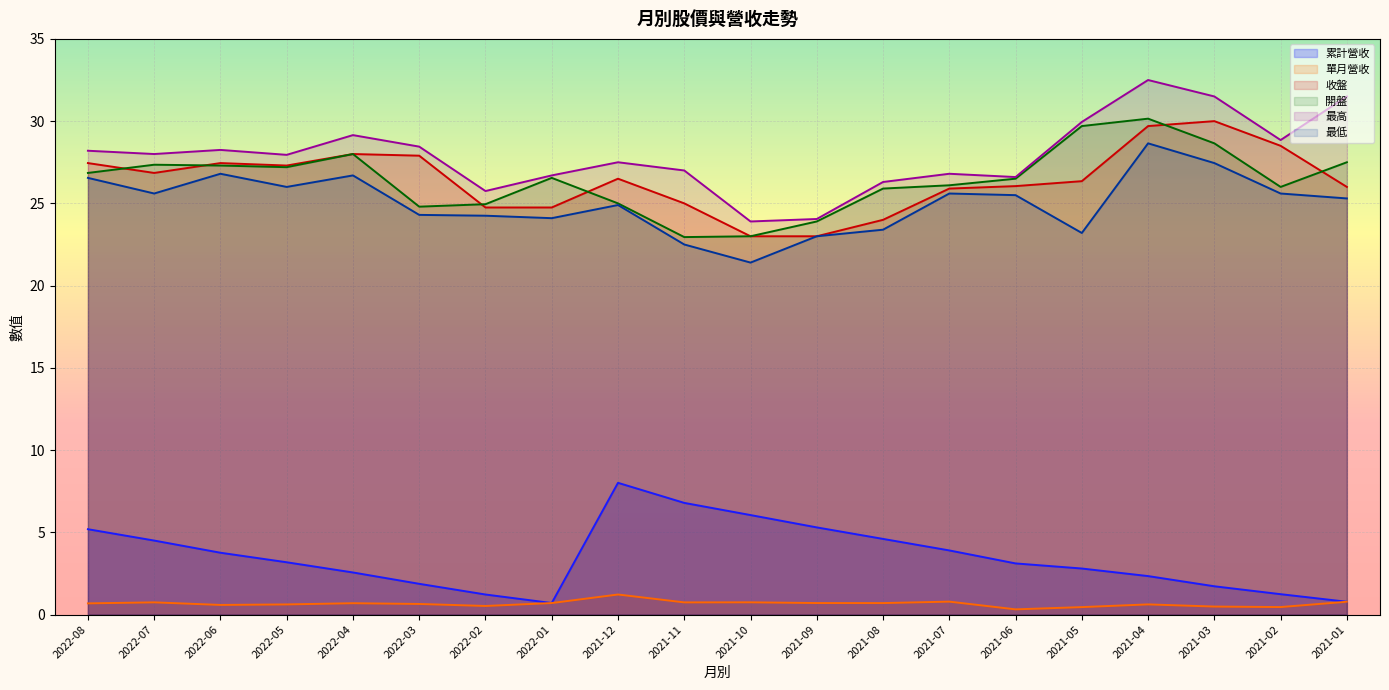

How many categories are shown in the chart?

20